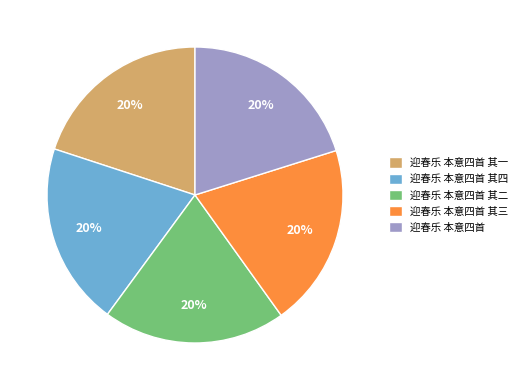

The 迎春乐 本意四首 其三 slice represents 20% of the pie. True or false?

True